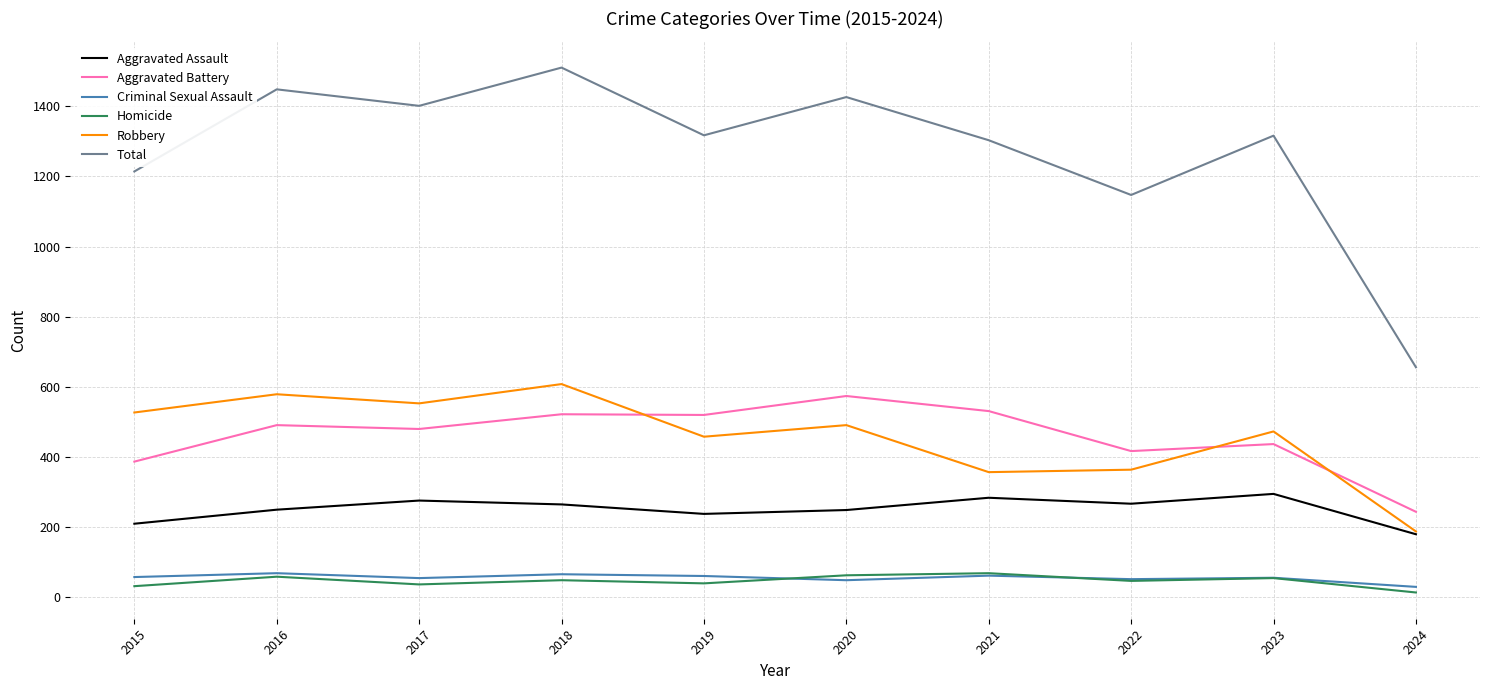

How many distinct data groups are displayed?

6